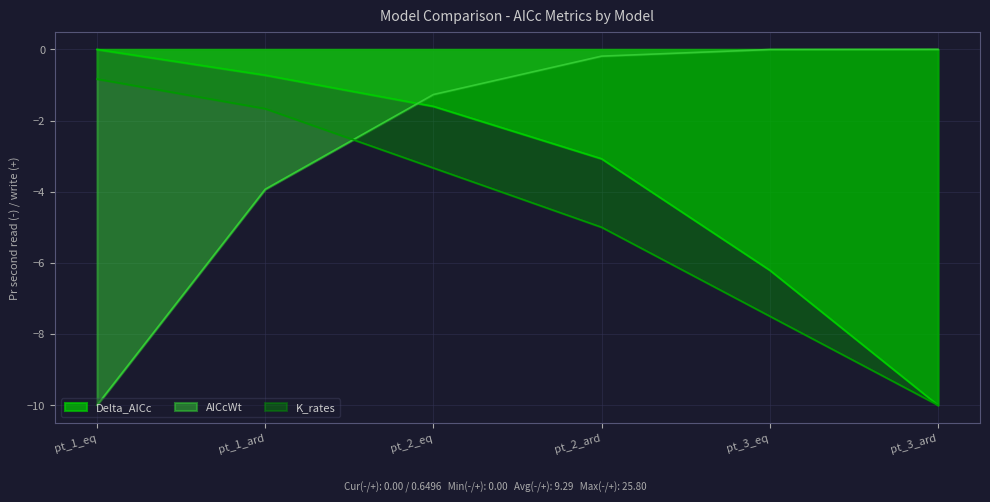

What is the minimum value shown in the chart?

-10.0